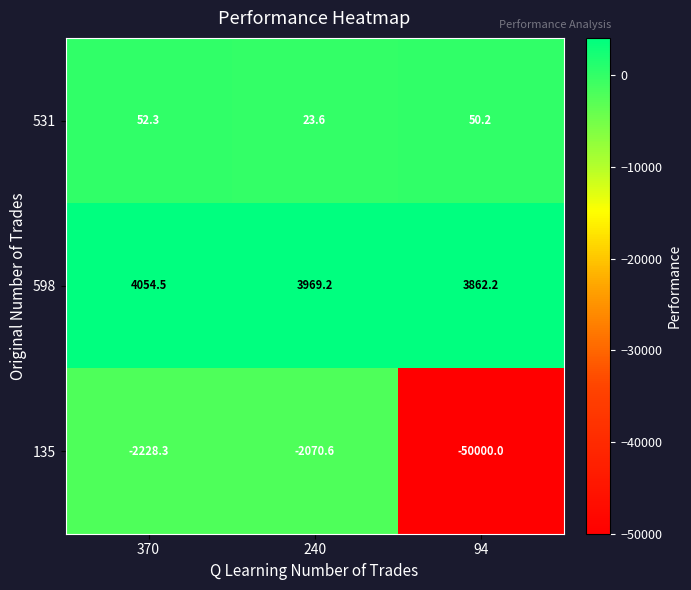

True or false: 531 has a value of 31.1 at 94.

False